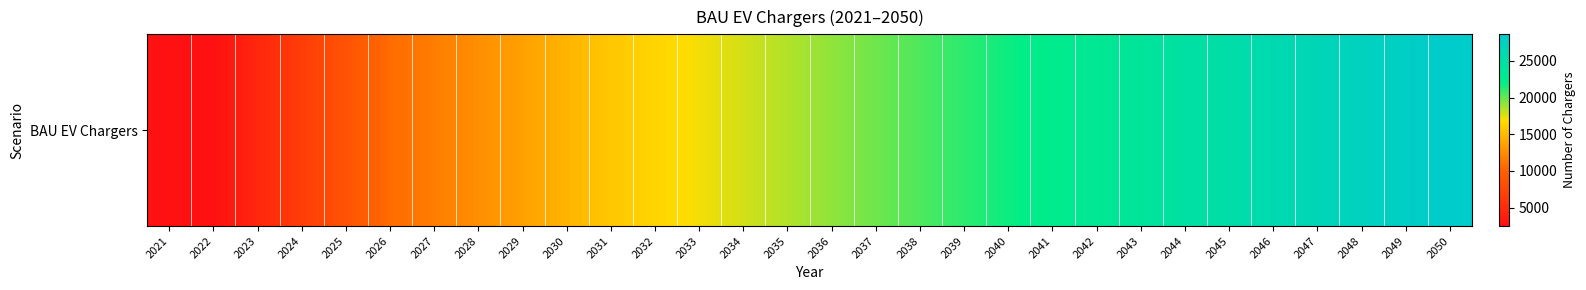

How many data points are above 19119?

15